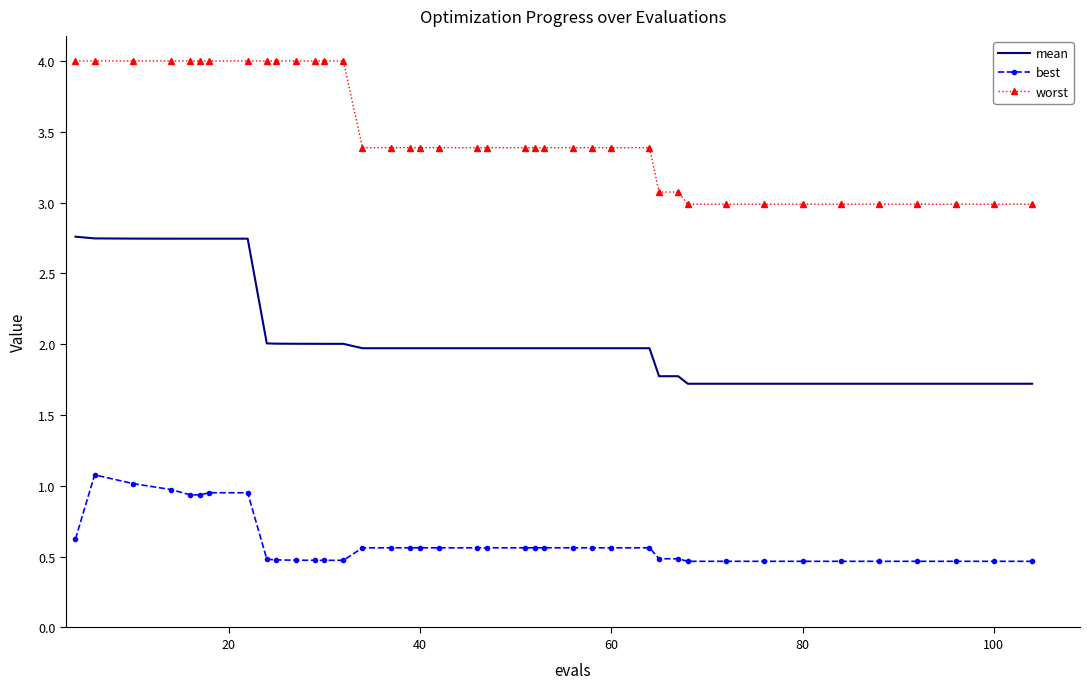

What is the greatest value displayed?

4.0